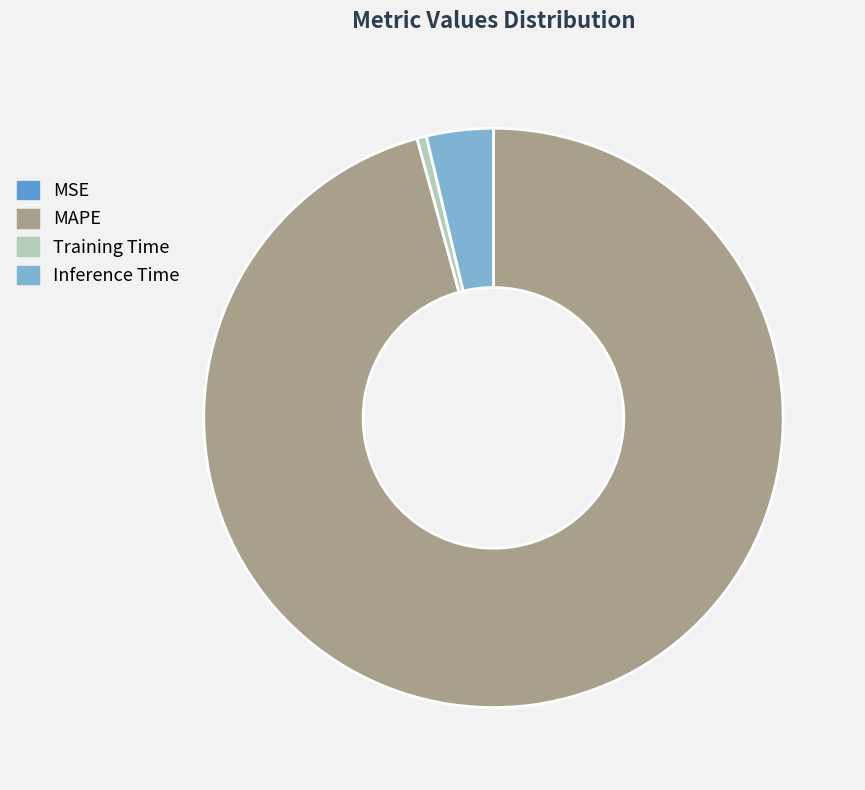

Combined, do Inference Time and Training Time account for over 50%?

No